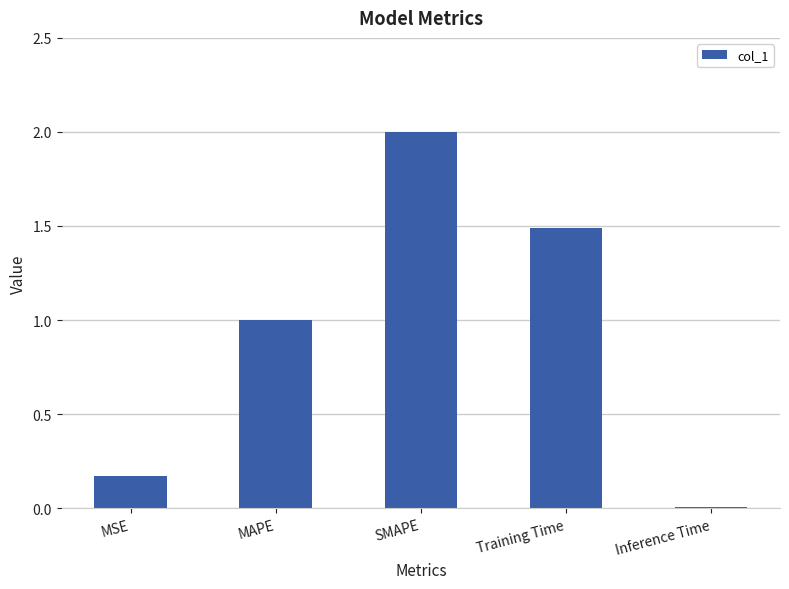

Rank the categories by value from lowest to highest.

Inference Time, MSE, MAPE, Training Time, SMAPE